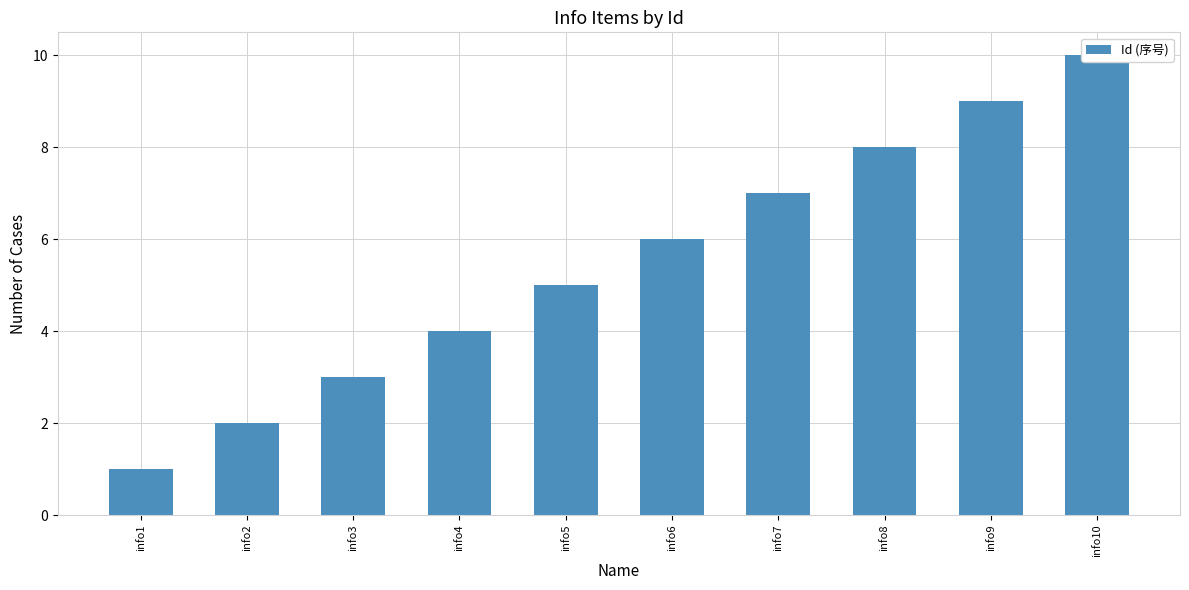

Reading left to right, extract all data points from this chart.

1	2	3	4	5	6	7	8	9	10